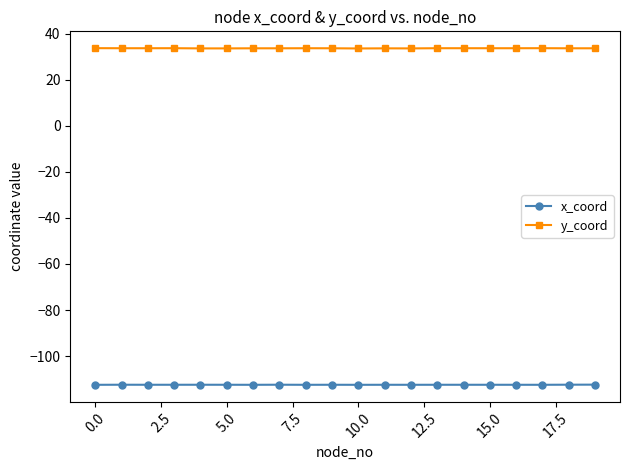

Rank the series by their average value, from highest to lowest.

y_coord, x_coord